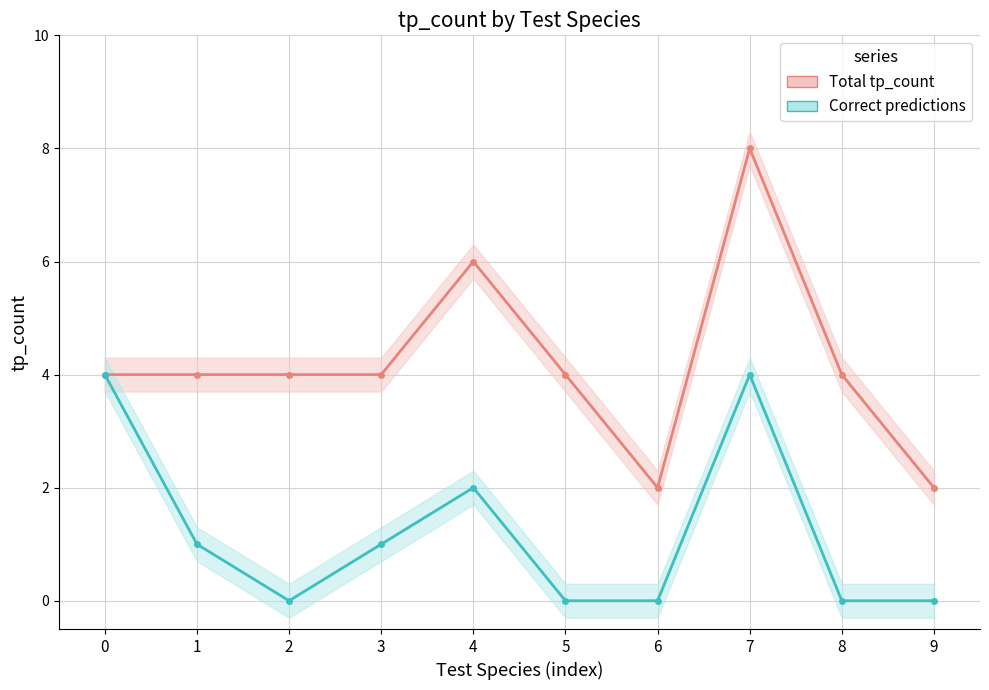

At which label does Total tp_count first exceed 4?

4